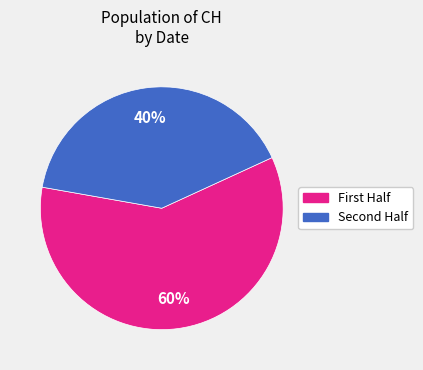

To the nearest percent, what is the average slice percentage?

50%